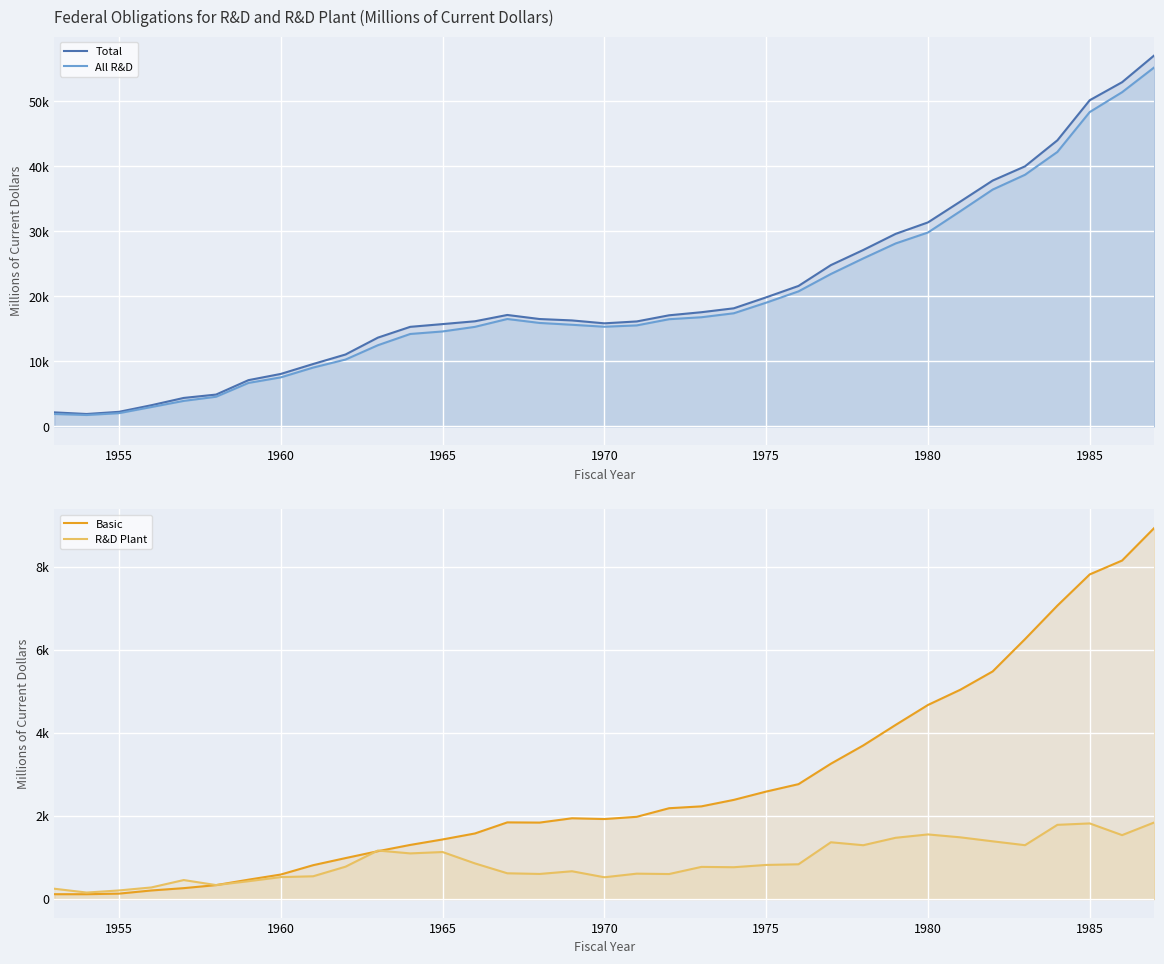

What is the difference between the maximum and minimum values in the Basic series?

8826